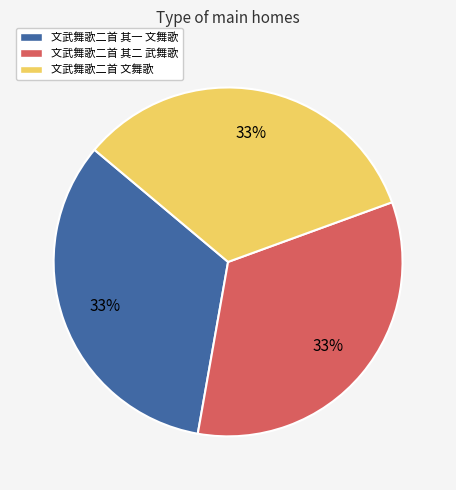

What percentage is the 文武舞歌二首 文舞歌 slice, to the nearest percent?

33%